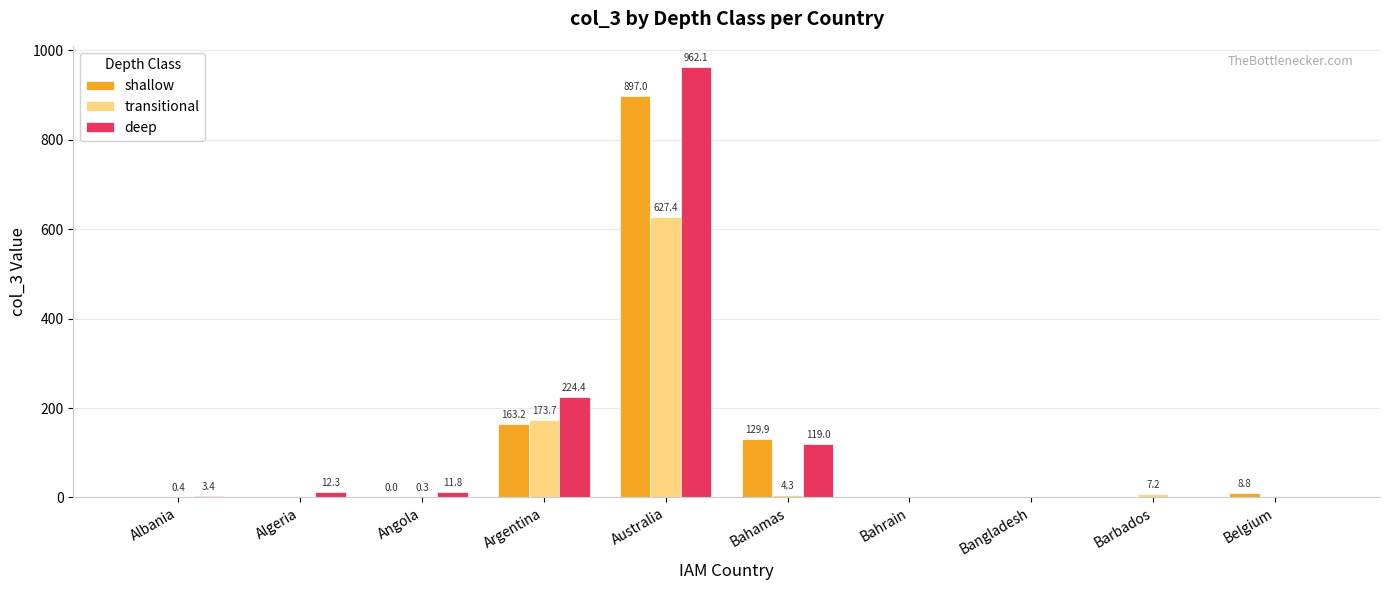

Which category has the highest value across all series?

Australia